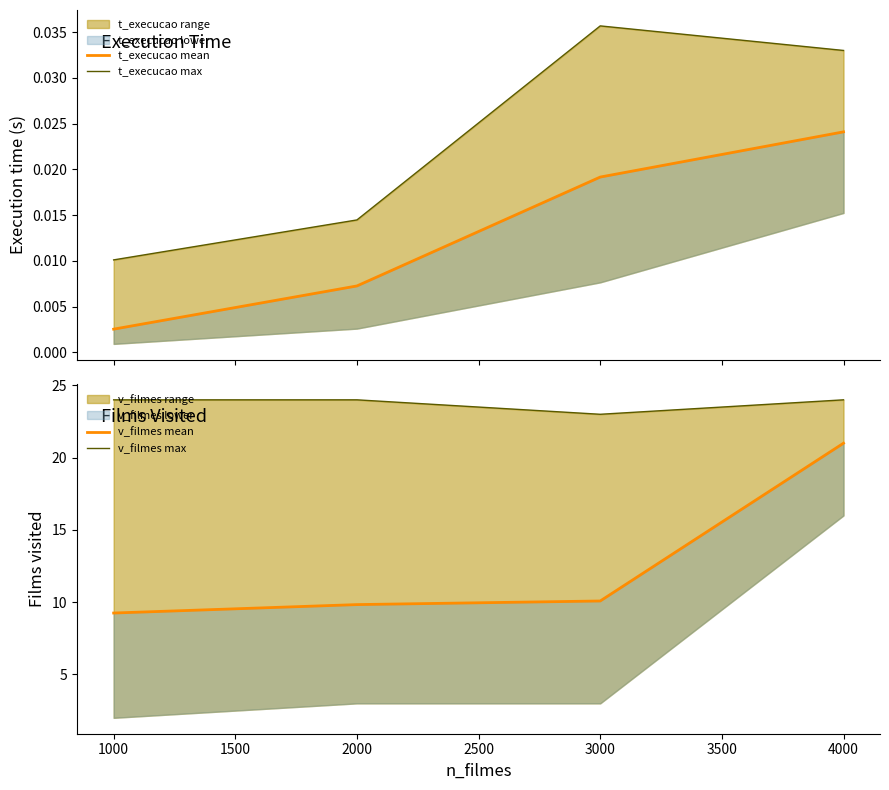

Rank the series at 1500 from highest to lowest value.

v_filmes max, v_filmes mean, t_execucao max, t_execucao mean